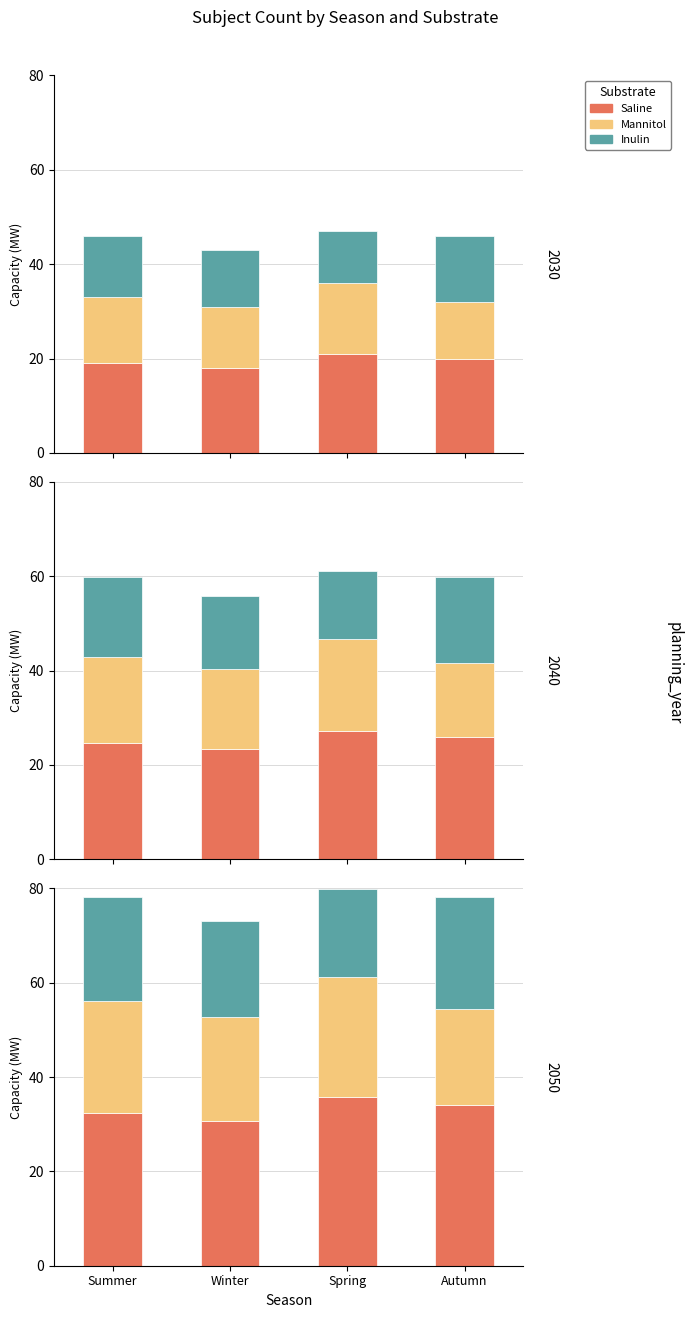

At how many categories does at least one series exceed 32?

3